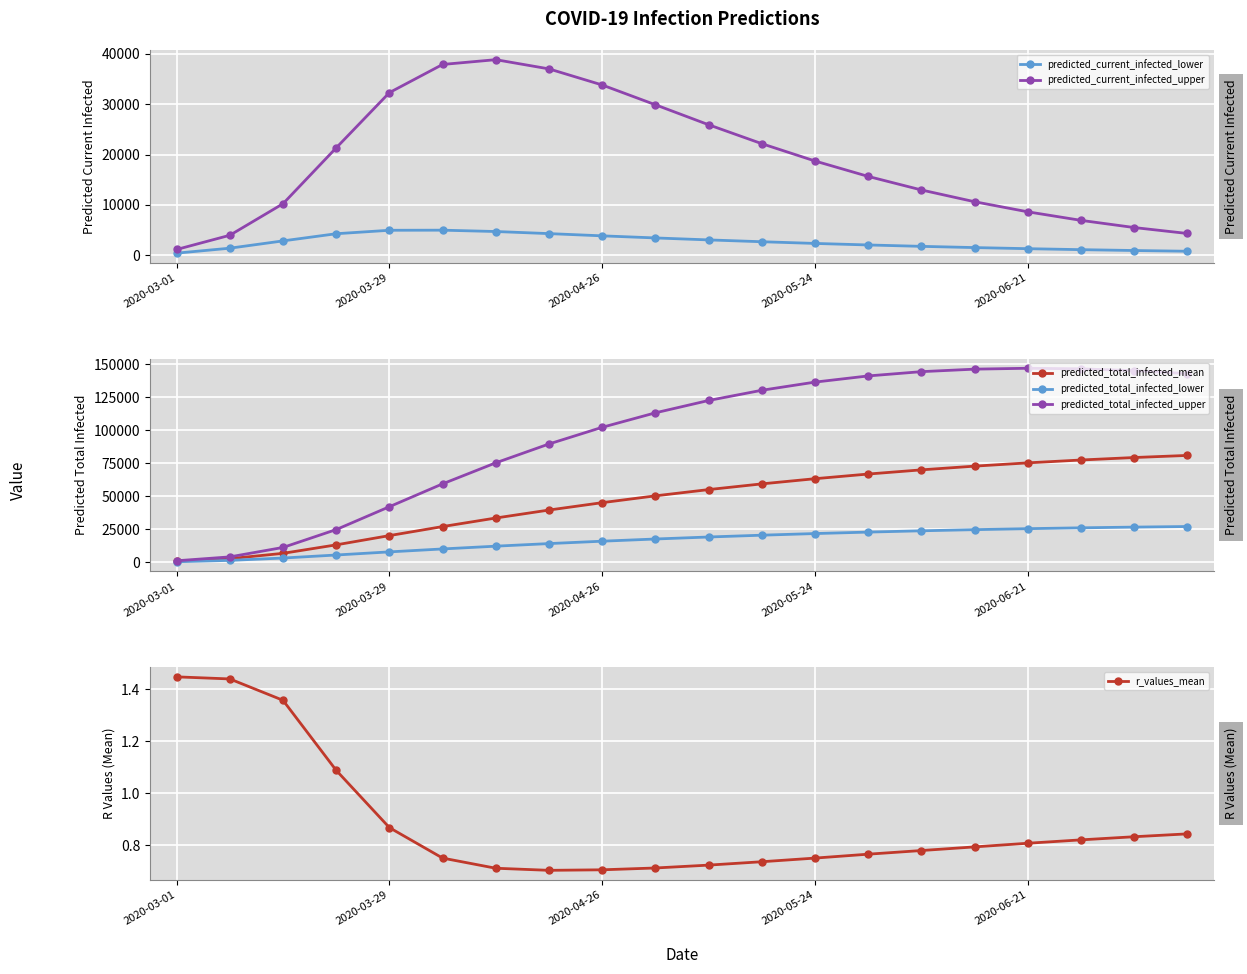

What is the highest value of the predicted_total_infected_mean series?

81029